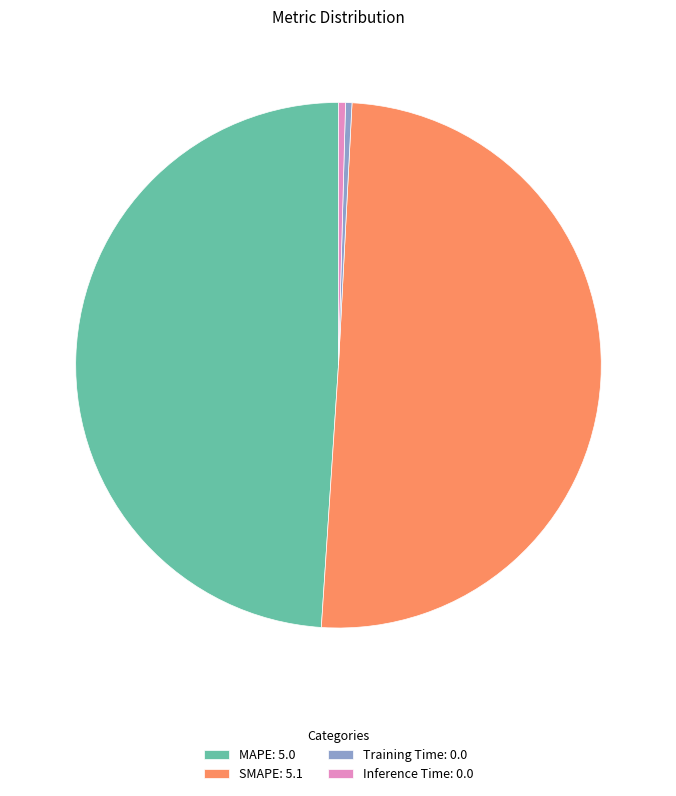

The Inference Time slice represents 0% of the pie. True or false?

True